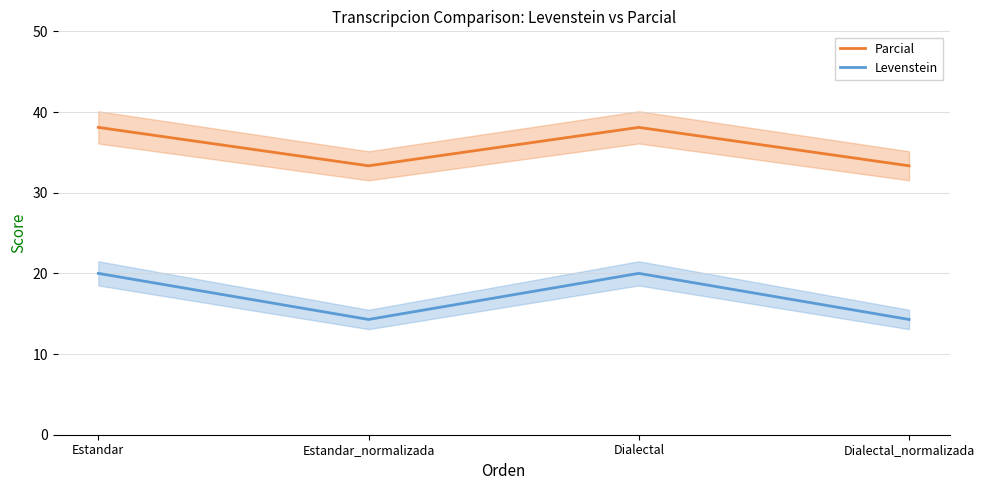

What are all the series names shown in the legend?

Parcial, Levenstein